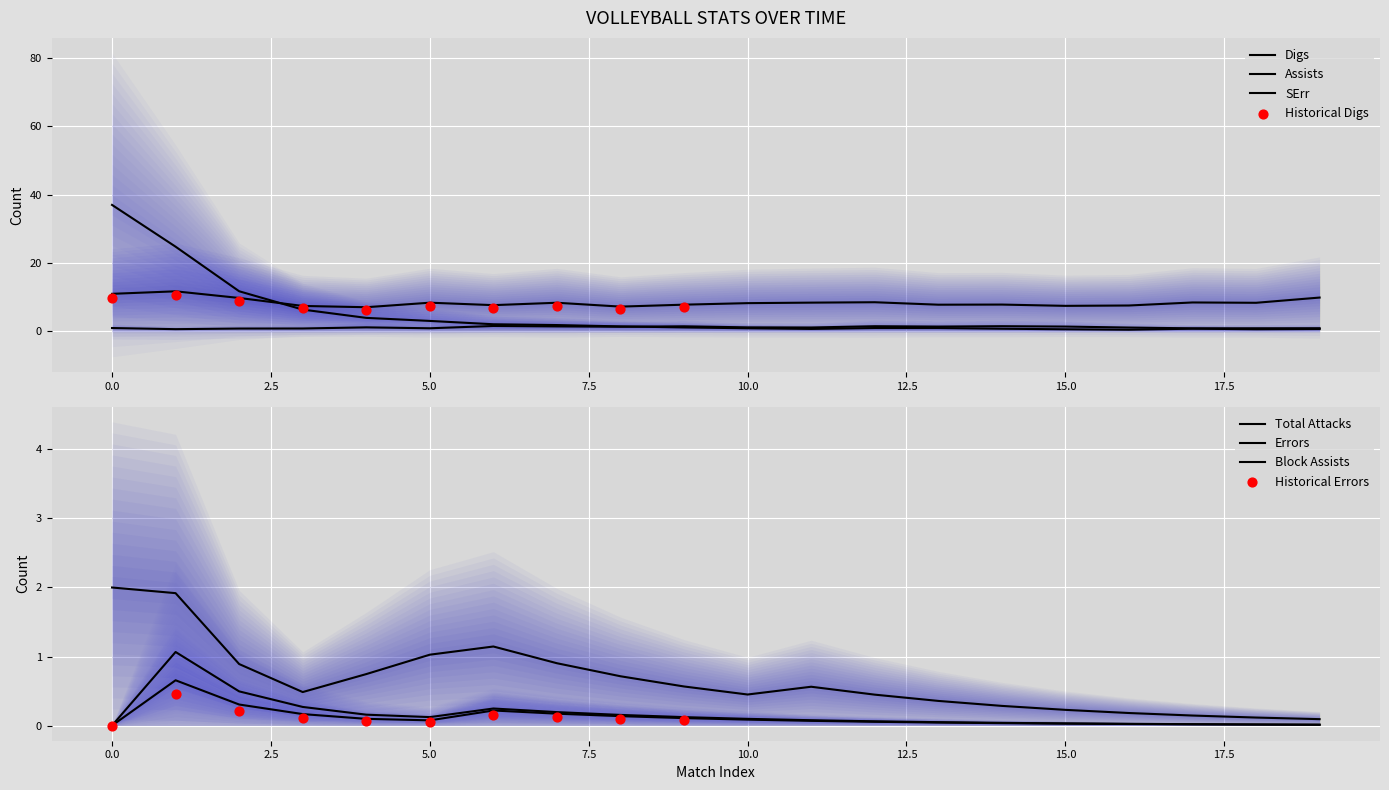

What are all the series names shown in the legend?

Errors, Total Attacks, Assists, SErr, Digs, Block Assists